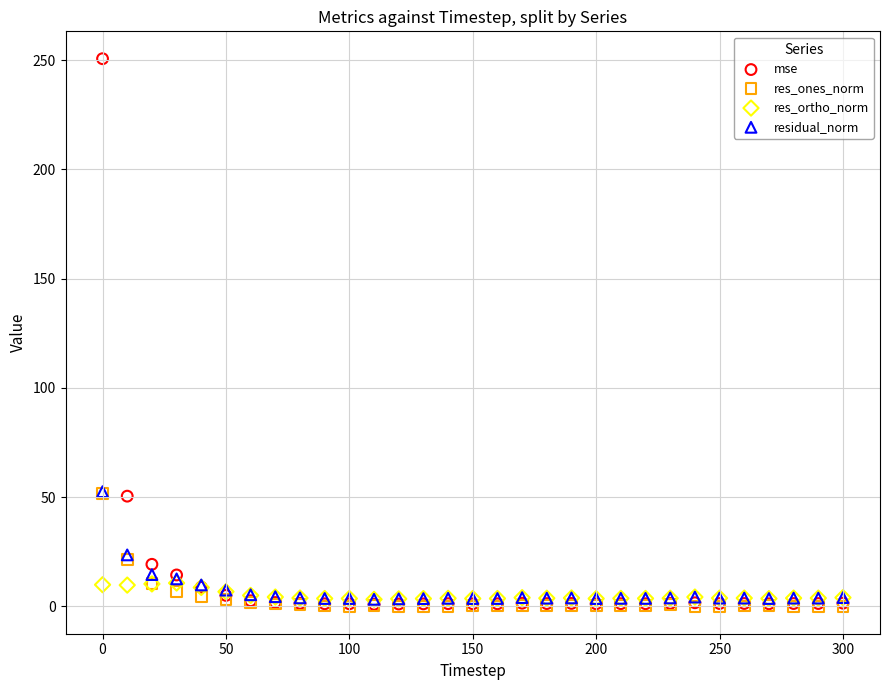

What are all the series names shown in the legend?

mse, res_ones_norm, res_ortho_norm, residual_norm